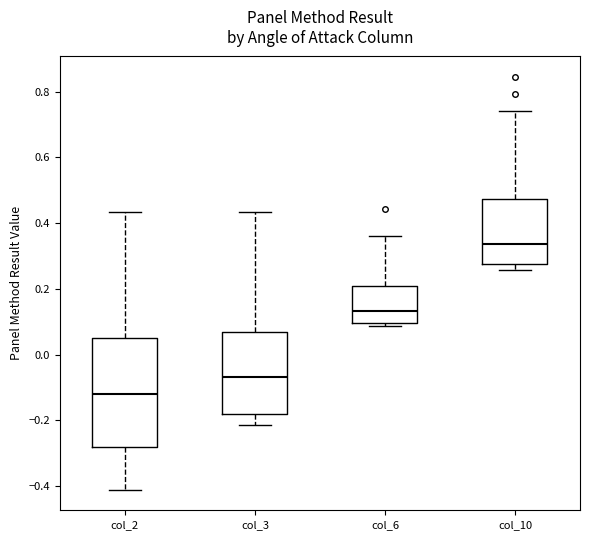

Which box has the highest median line?

col_10